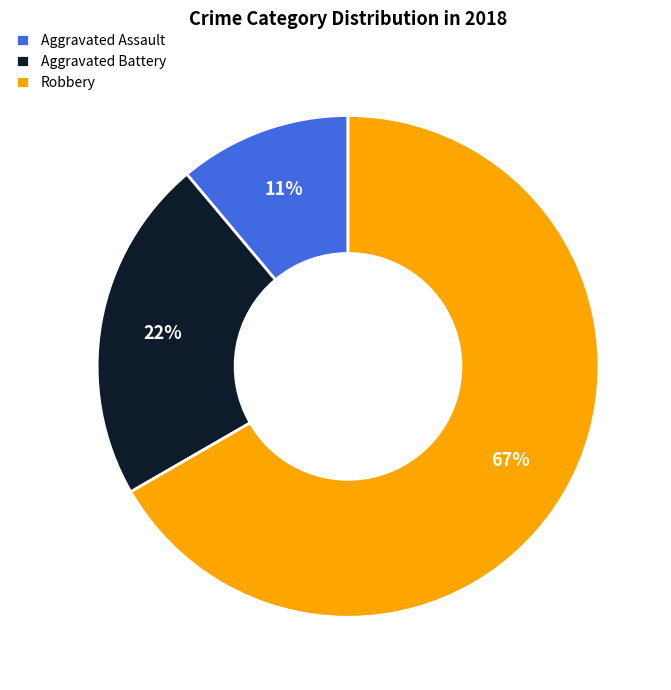

Is the sum of Aggravated Battery and Robbery greater than half?

Yes